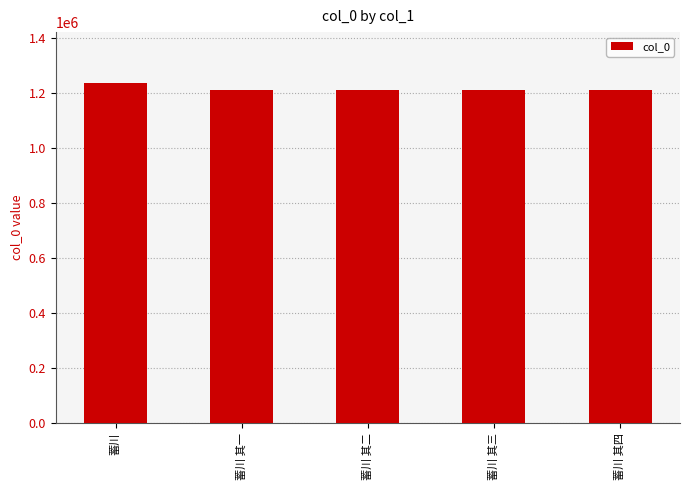

What is the label of the 5th bar from the right?

蓄川